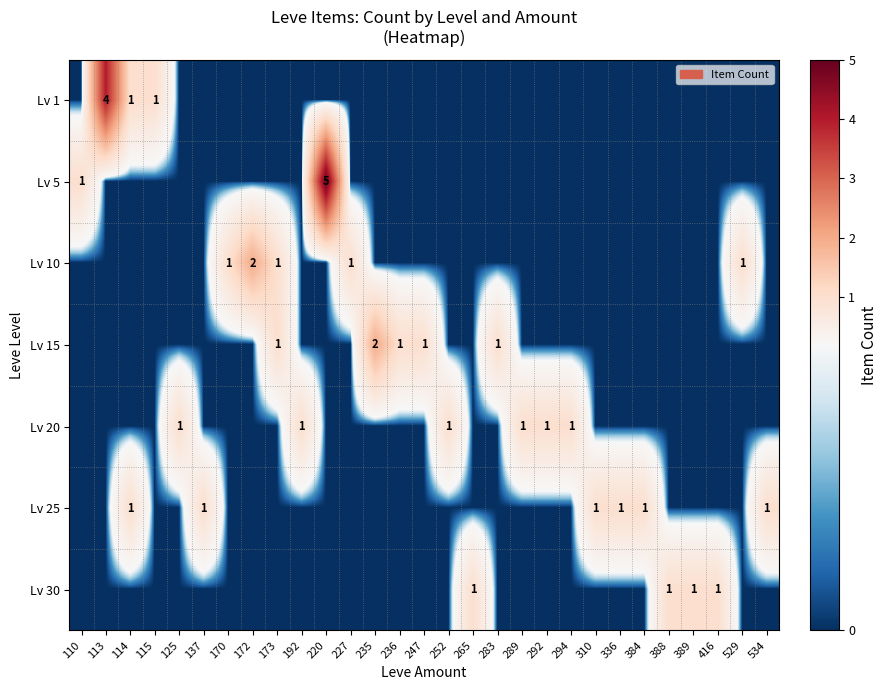

What is the total value across all series at 416?

1